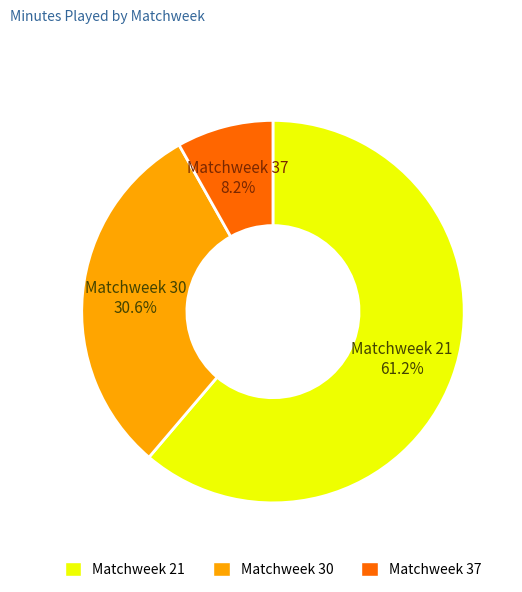

To the nearest percent, what is the difference between the largest and smallest slice percentages?

53%